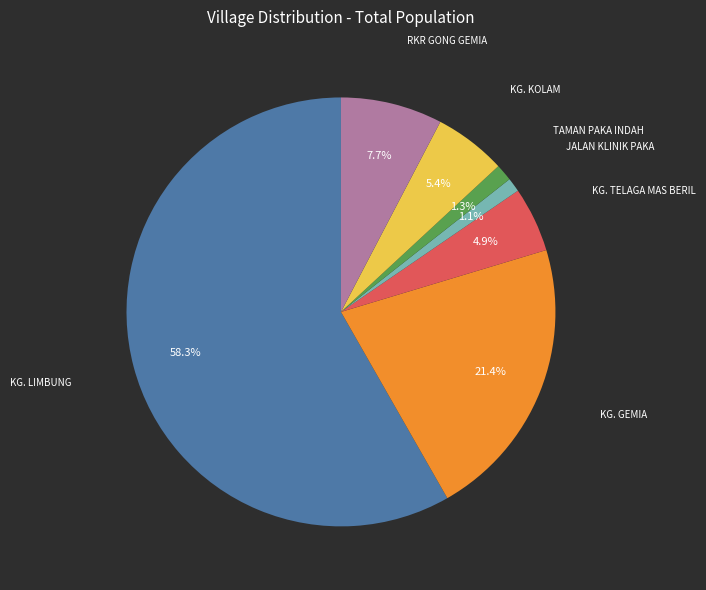

Count the number of slices in the pie.

7